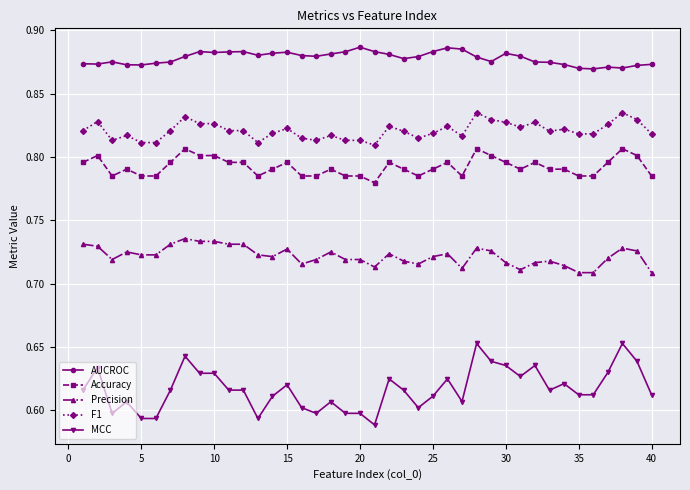

At how many categories does at least one series exceed 0?

40